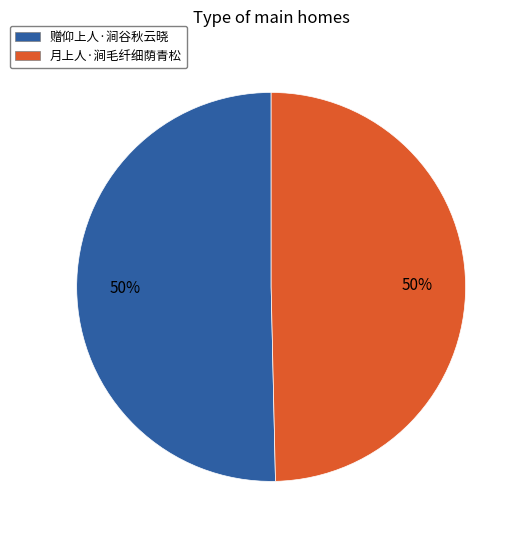

To the nearest percent, what is the combined percentage of 赠仰上人·涧谷秋云晓 and 月上人·涧毛纤细荫青松?

100%